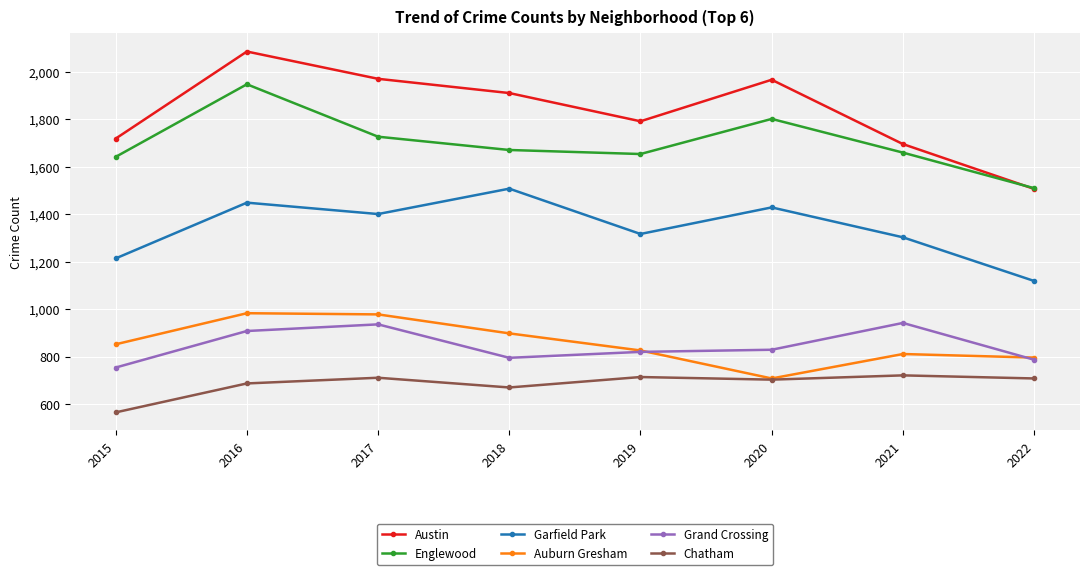

Is it true that Chatham equals 867 at 2015?

False